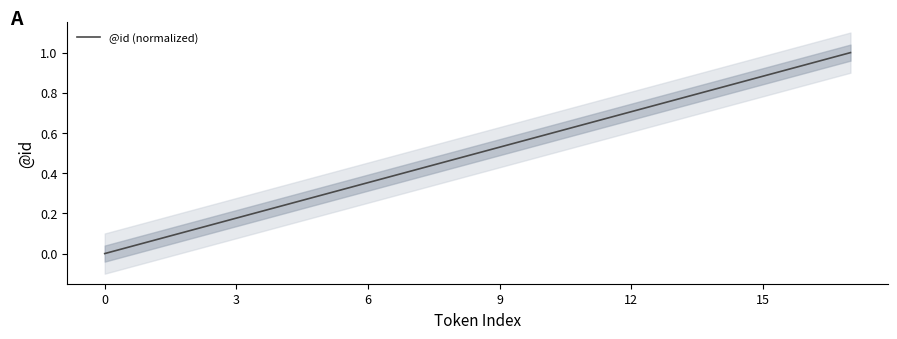

How many distinct data groups are displayed?

1